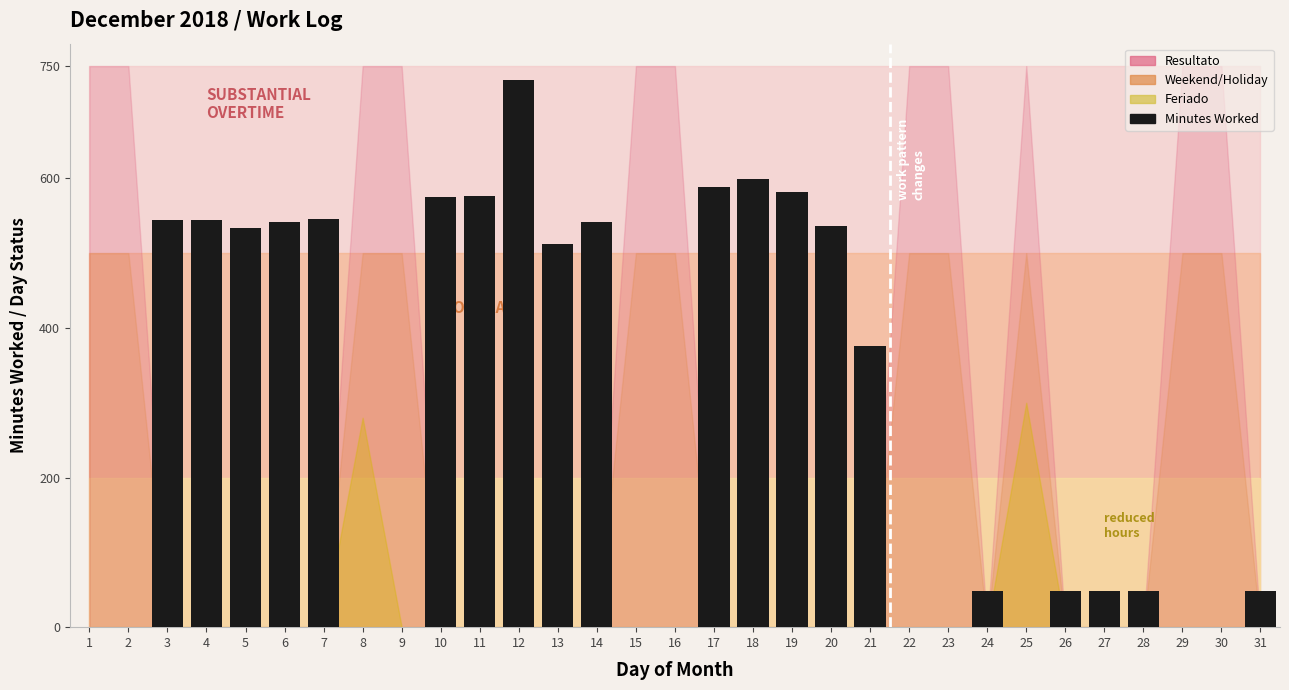

The chart shows a value of 347 at 9. True or false?

False